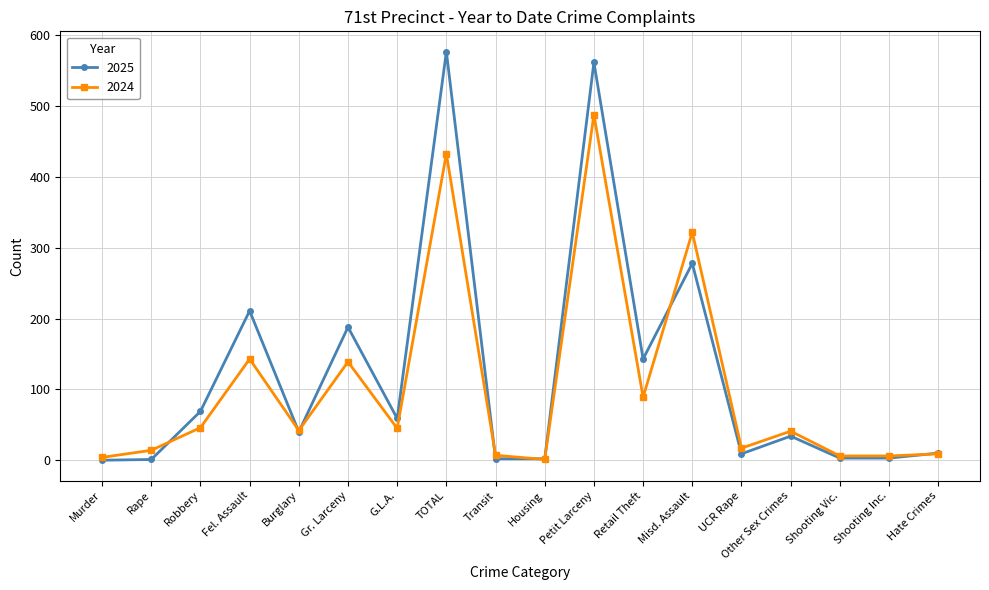

Where is the first local maximum for 2024?

Fel. Assault